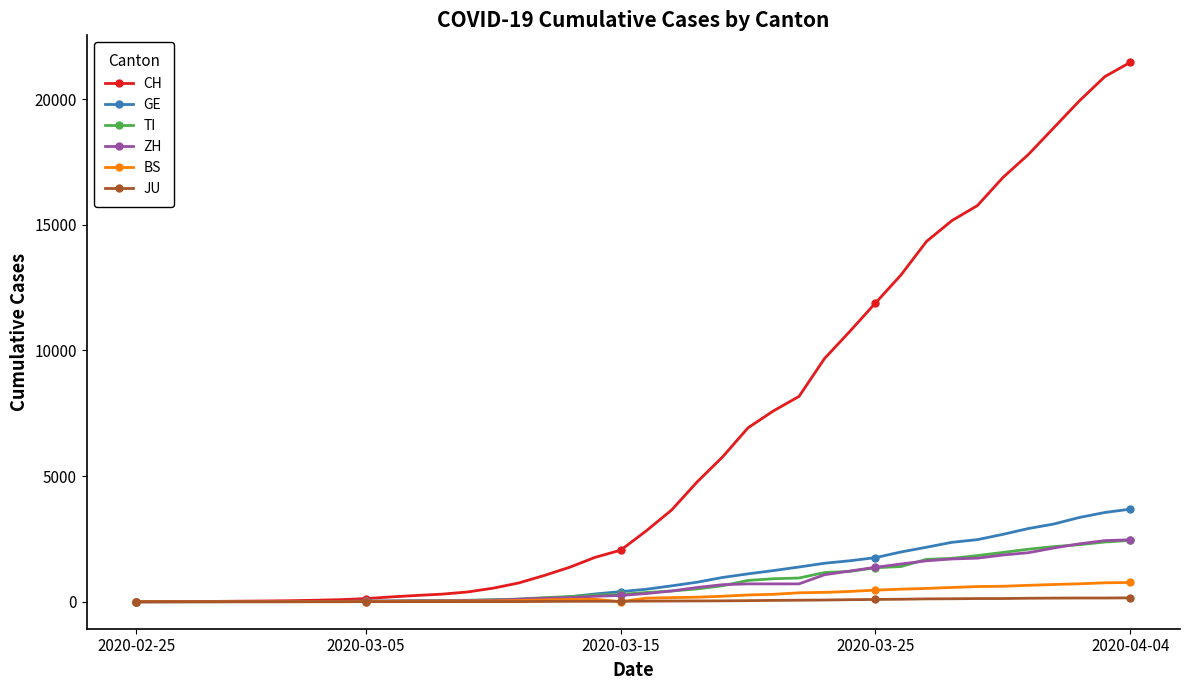

Which series has the largest total across all categories?

CH